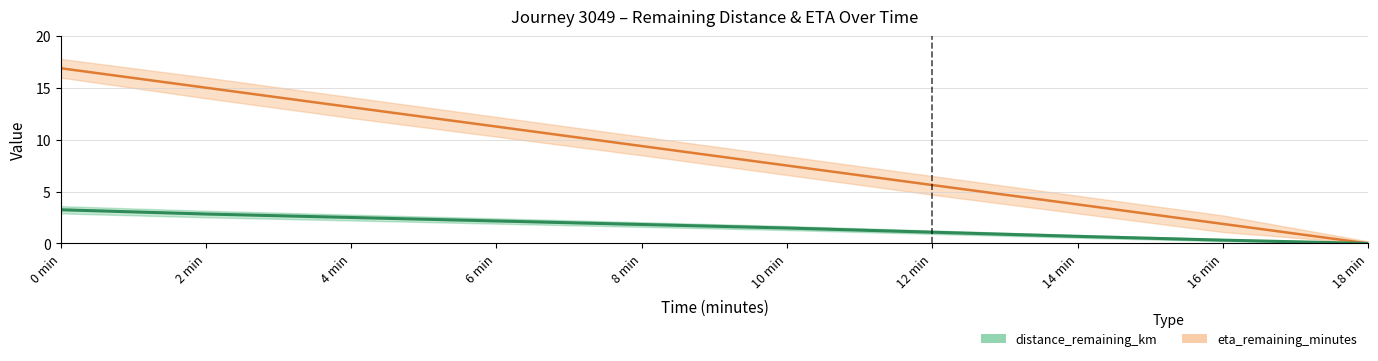

What is the difference between the highest and lowest values at 16 min?

1.6